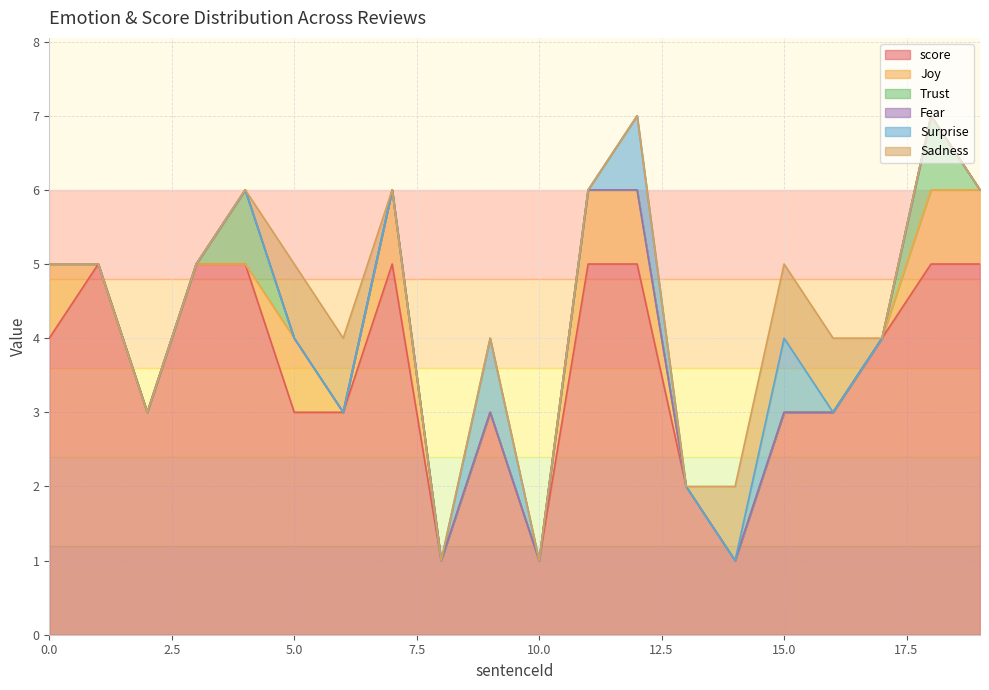

What is the maximum value for score?

5